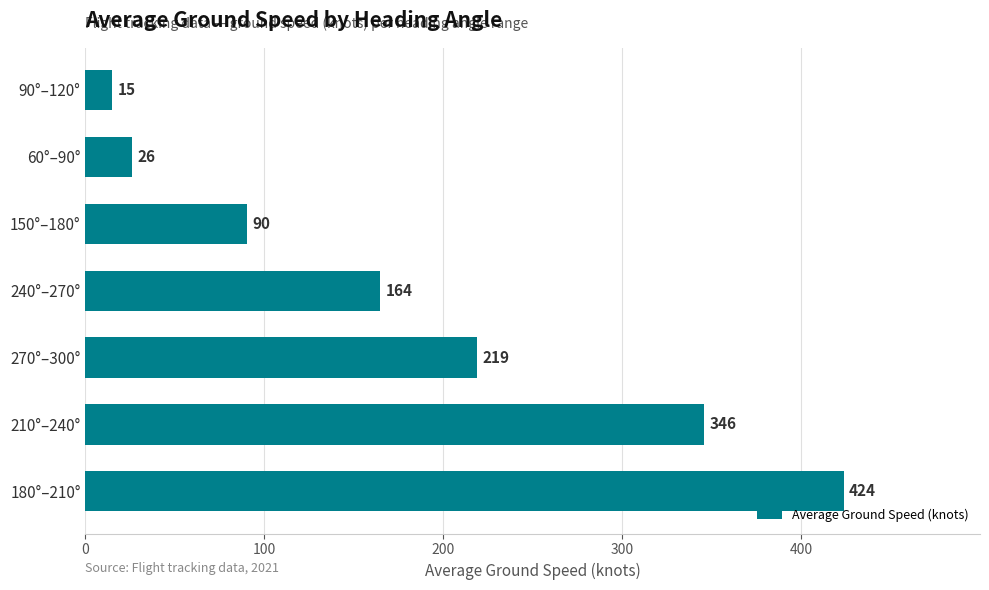

List the labels in order of value, largest first.

180°–210°, 210°–240°, 270°–300°, 240°–270°, 150°–180°, 60°–90°, 90°–120°